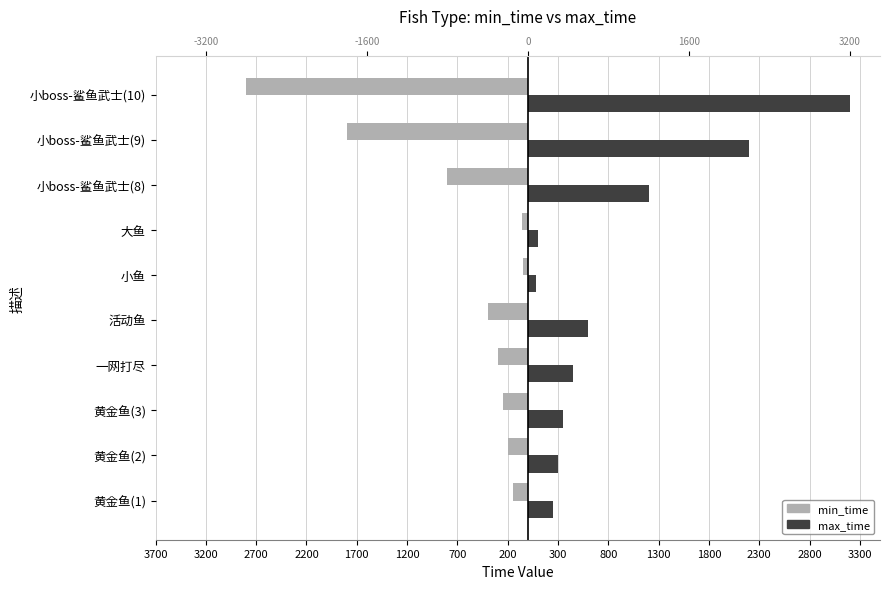

What are all the series names shown in the legend?

min_time, max_time